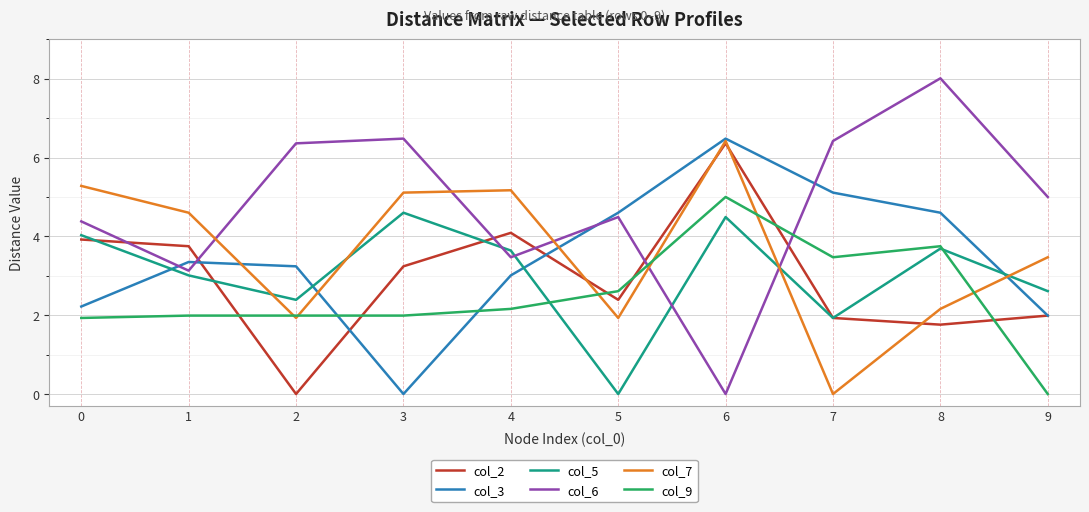

What is the difference between the highest and lowest values at 7?

6.4